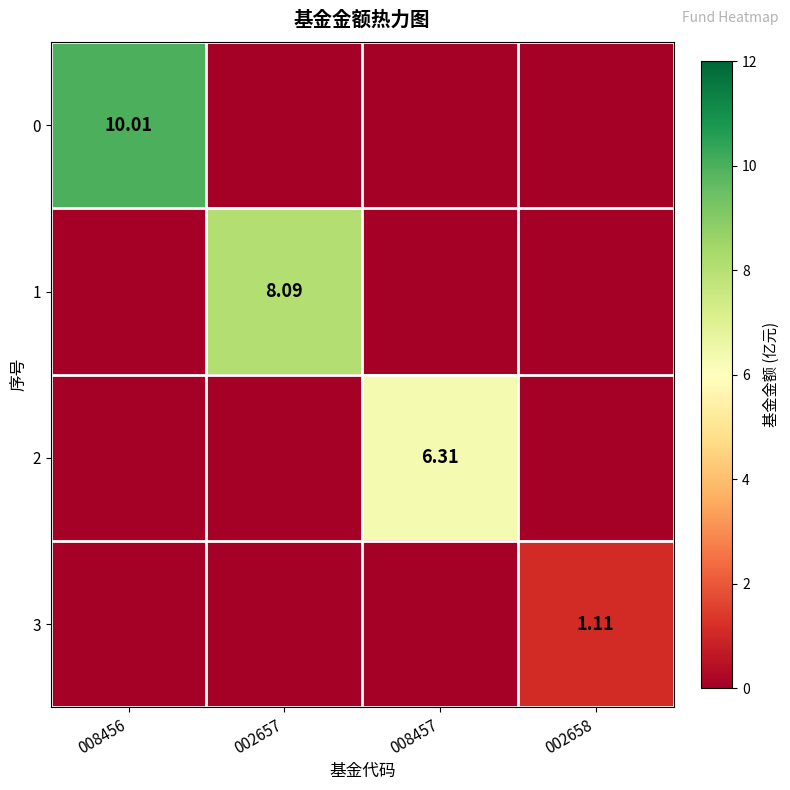

At which label is 1 closest to 4?

008456